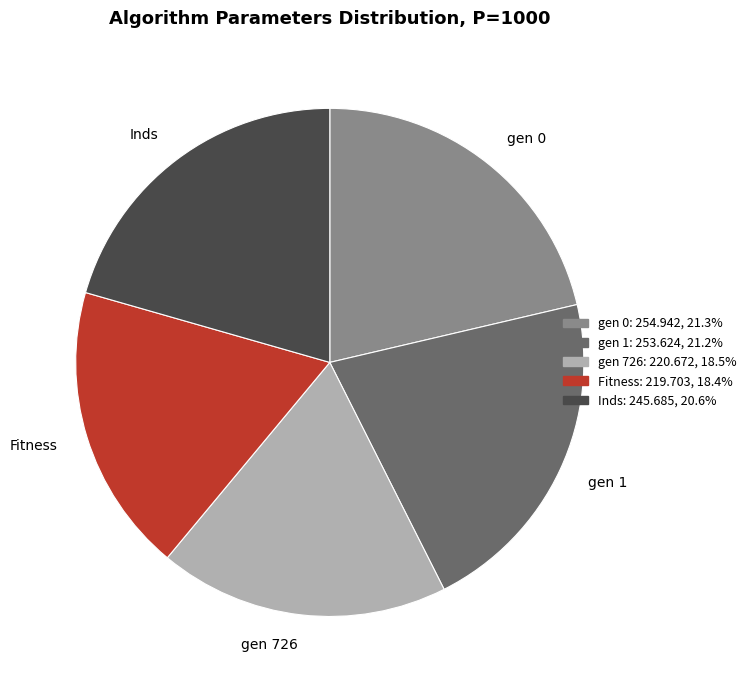

Does gen 726 represent more than half of the total?

No